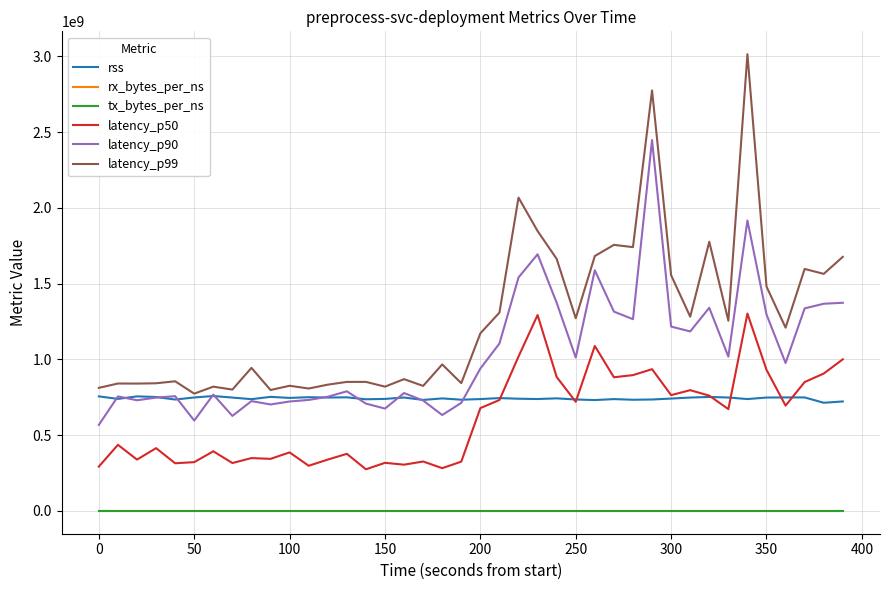

True or false: latency_p50 and latency_p99 intersect in this chart.

False